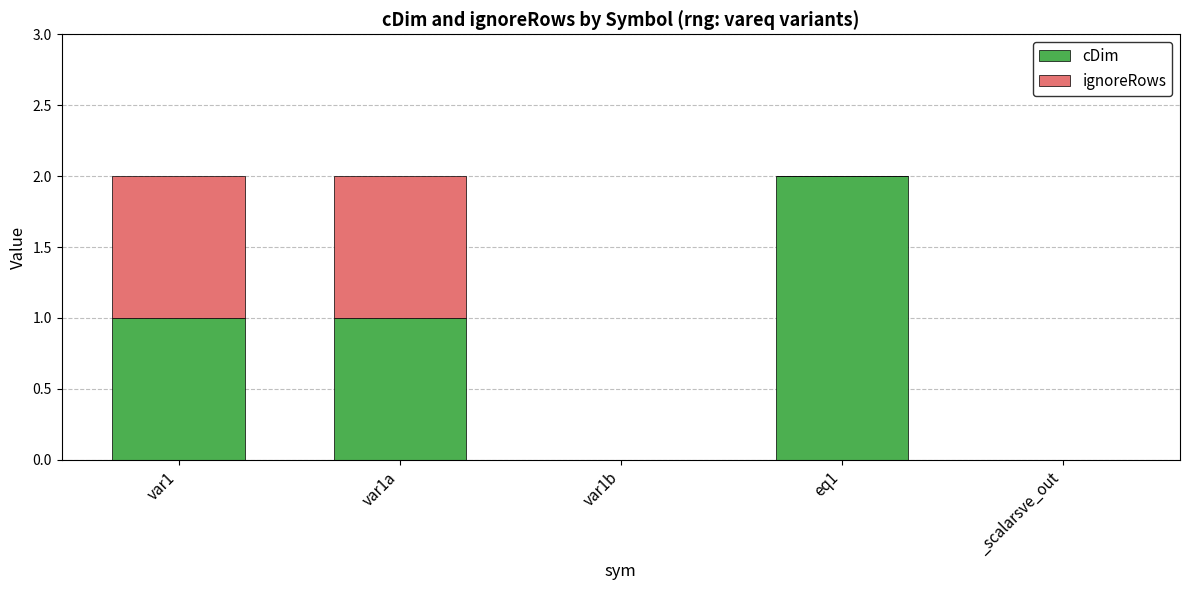

Which category has the highest value in the cDim series?

eq1